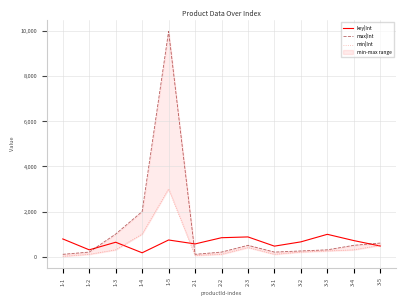

Reading right to left, what are all the values shown in this chart?

key|Int: 468	710	988	653	463	872	837	561	736	168	636	299	783
max|Int: 600	500	300	250	200	500	200	100	10000	2000	1000	200	100
min|Int: 500	300	250	200	100	400	100	50	3000	1000	300	100	10